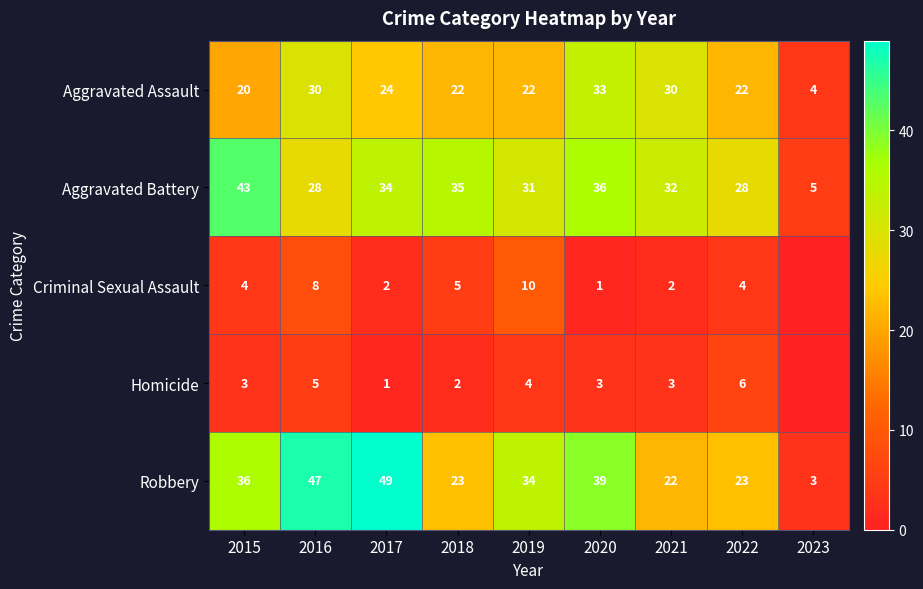

What value does the Aggravated Battery series have at 2020, to the nearest 10?

40